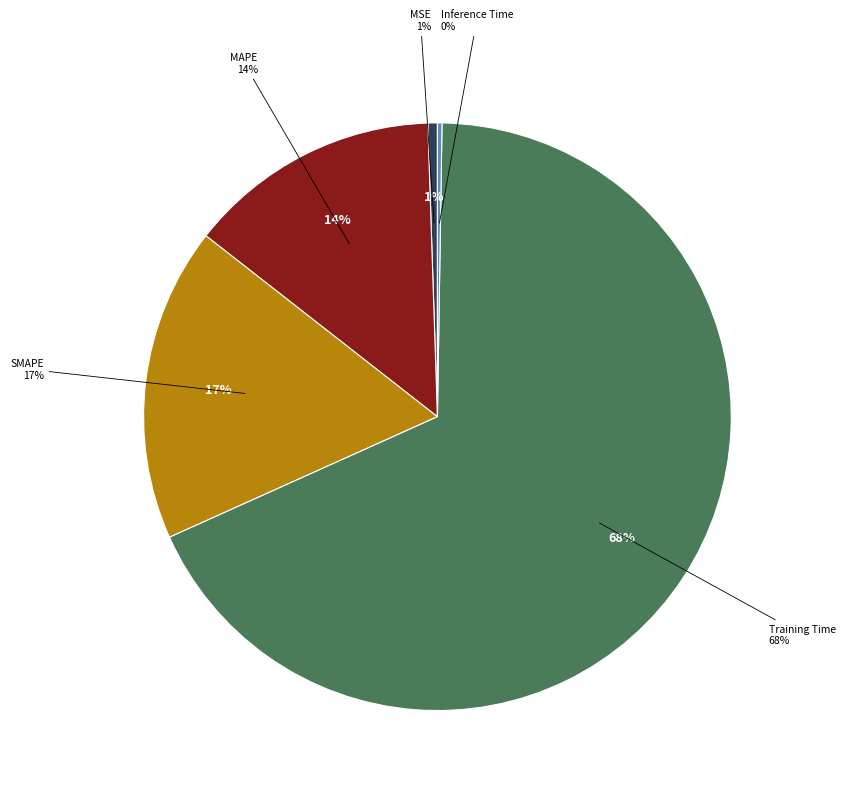

Which has a higher value, Training Time or MSE?

Training Time